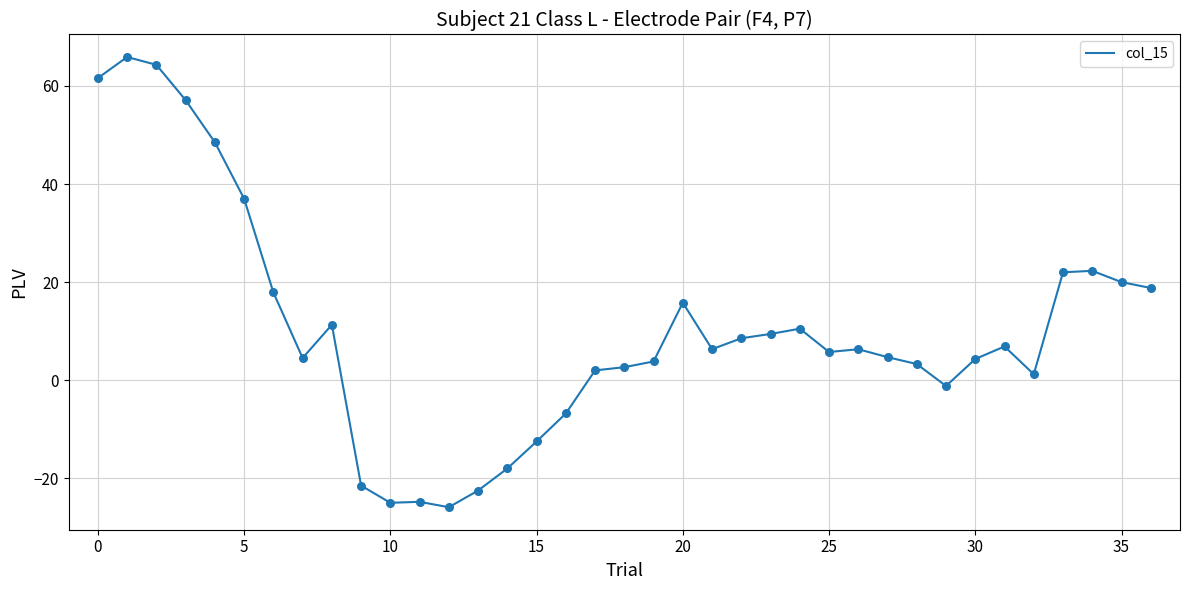

What is the difference between the maximum and minimum values?

91.8